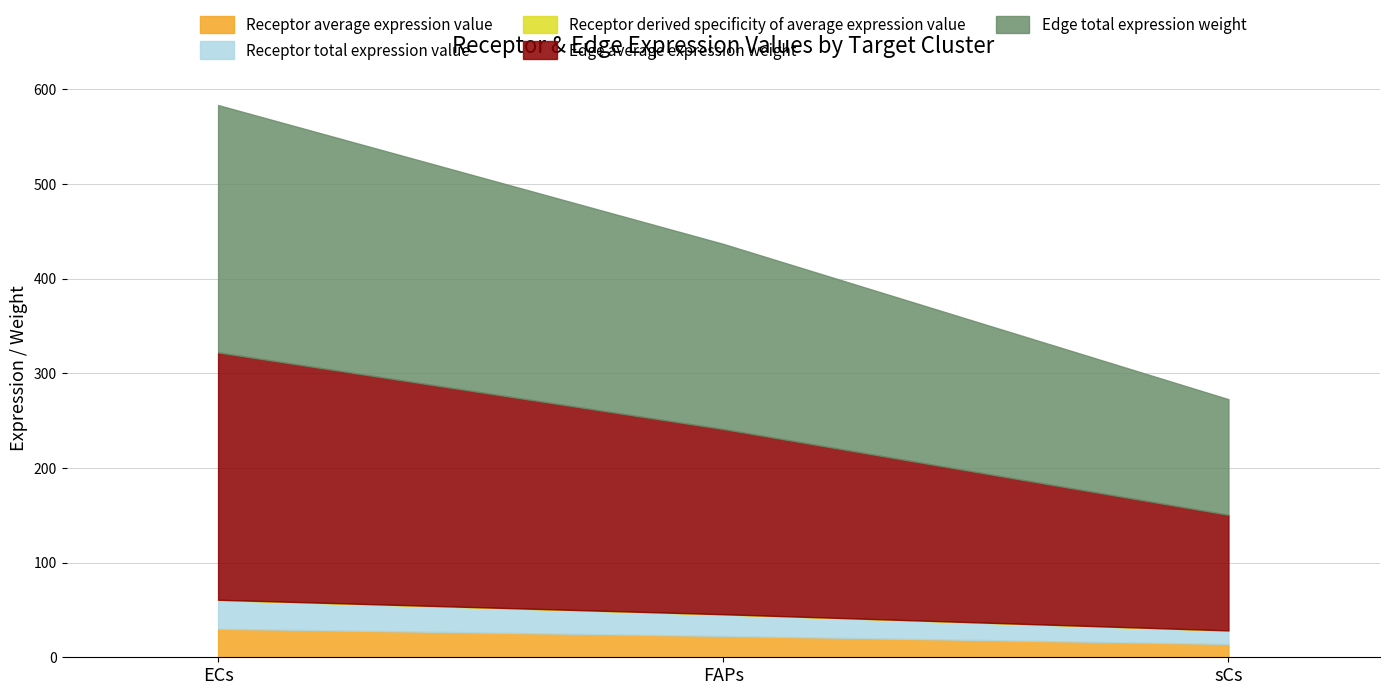

List the series in order of their peak value, lowest first.

Receptor derived specificity of average expression value, Receptor average expression value, Receptor total expression value, Edge average expression weight, Edge total expression weight